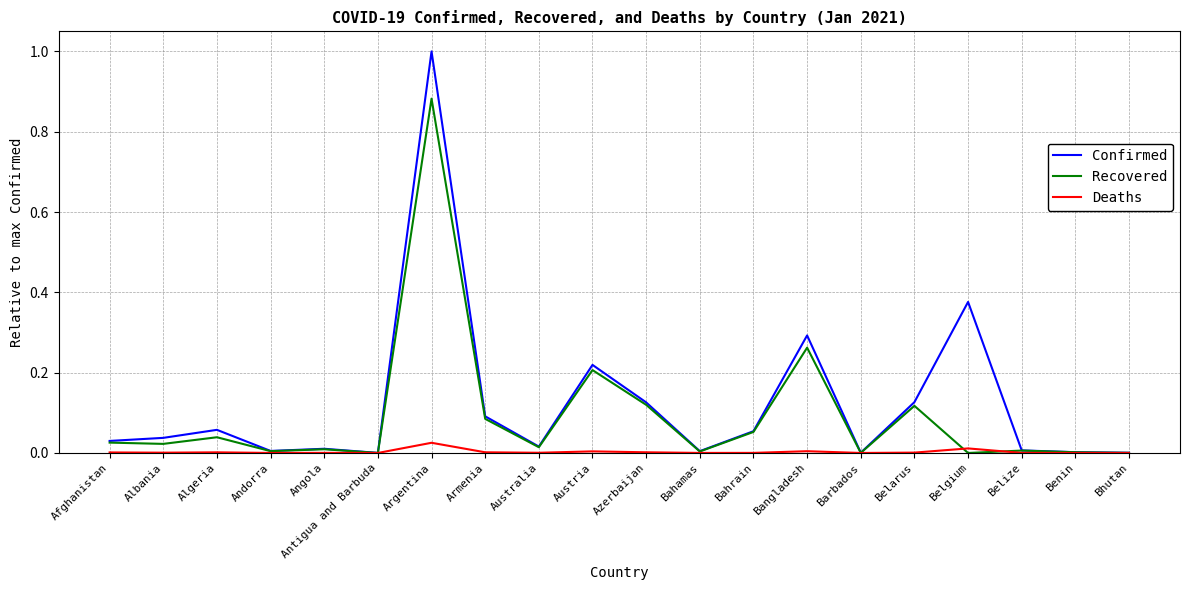

Which series has the largest total across all categories?

Confirmed